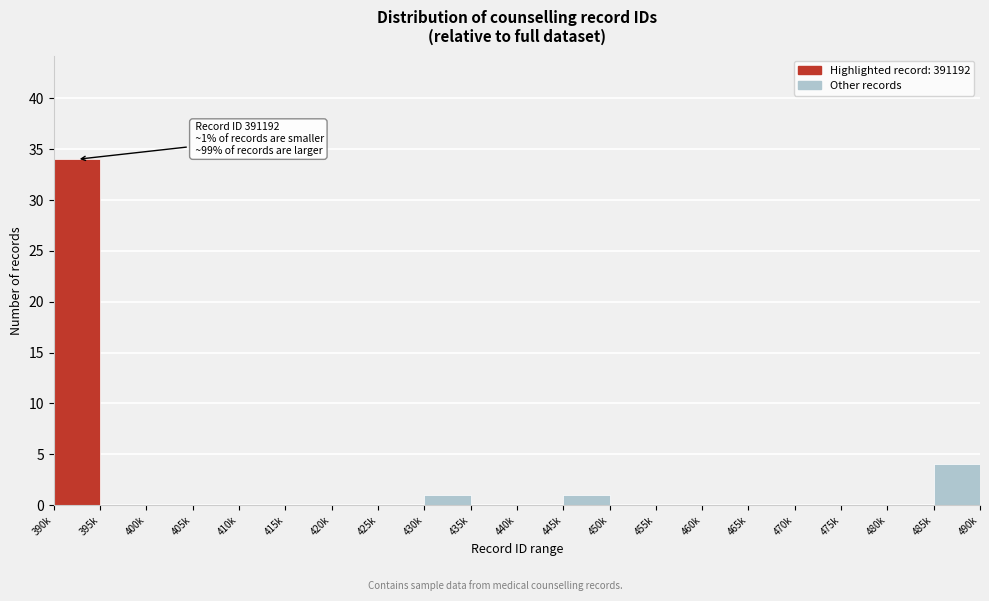

Reading left to right, what are all the values shown in this chart?

390k=34	395k=0	400k=0	405k=0	410k=0	415k=0	420k=0	425k=0	430k=1	435k=0	440k=0	445k=1	450k=0	455k=0	460k=0	465k=0	470k=0	475k=0	480k=0	485k=4